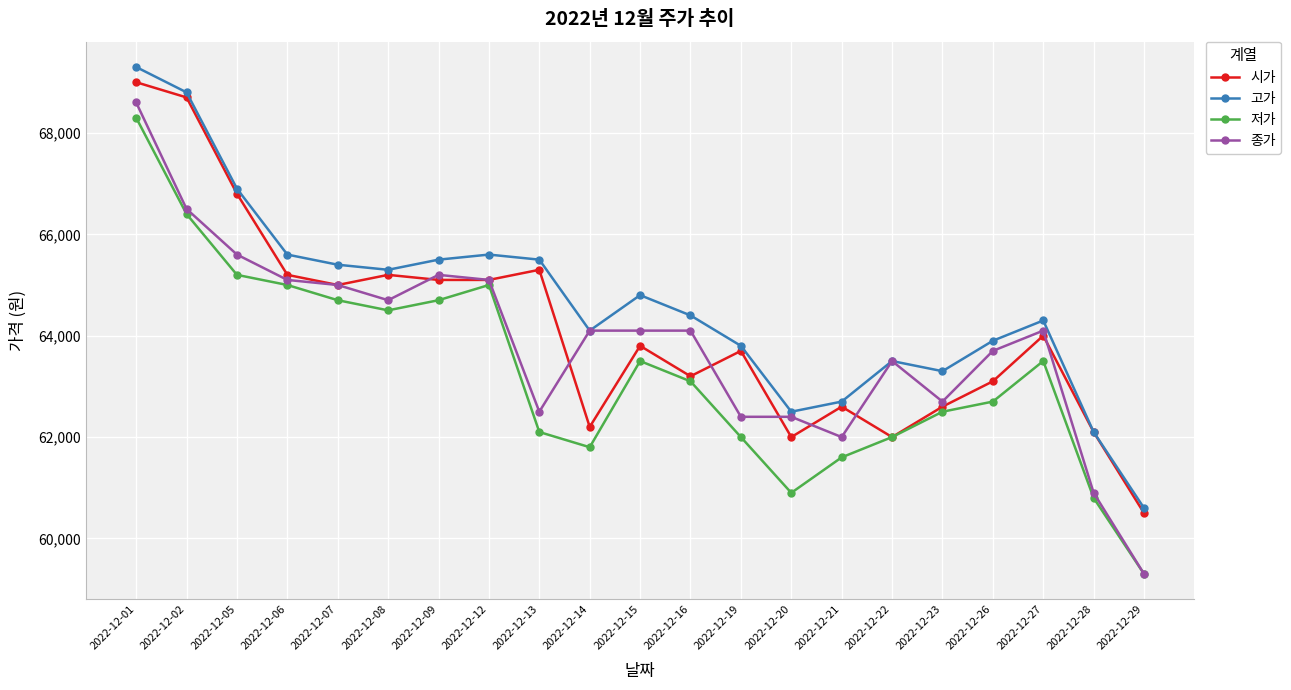

Where is the first local minimum for 저가?

2022-12-08